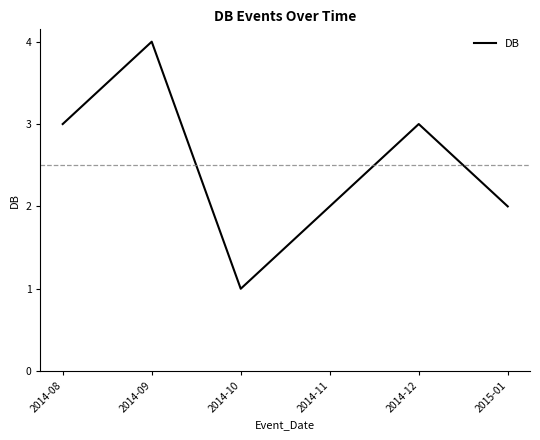

Reading left to right, extract all data points from this chart.

2014-08=3	2014-09=4	2014-10=1	2014-11=2	2014-12=3	2015-01=2